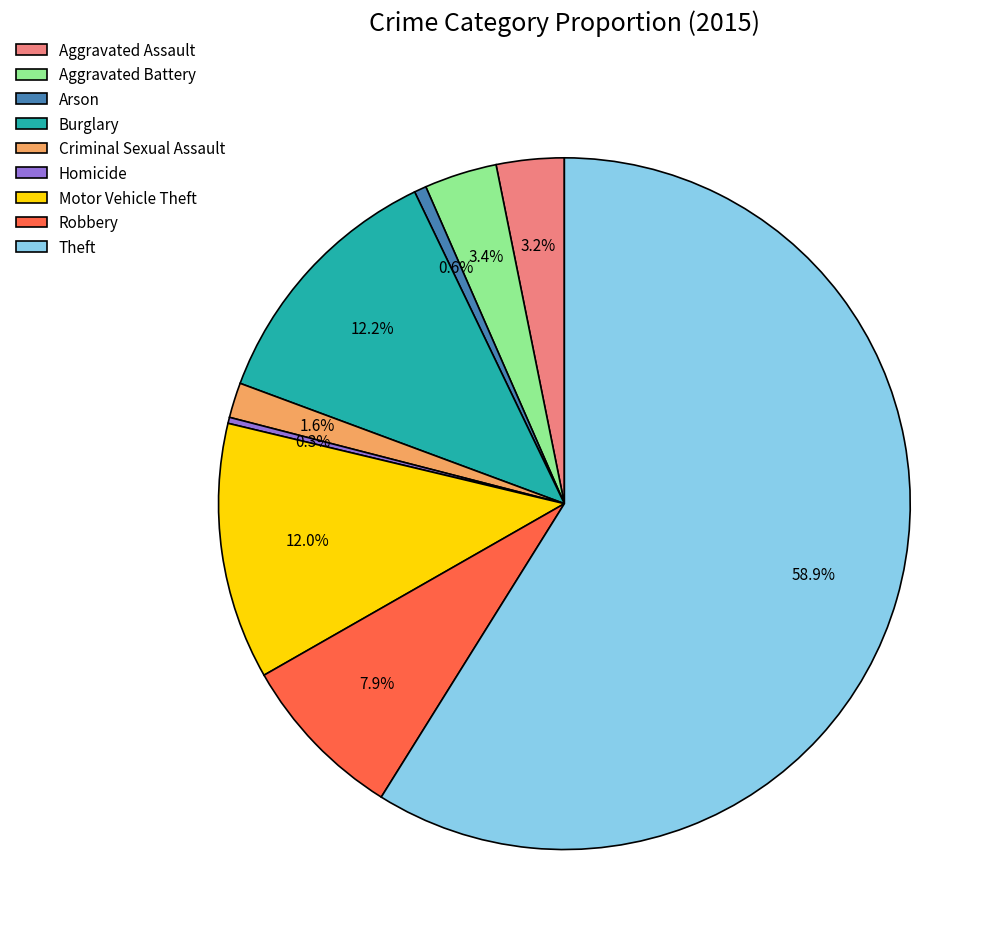

To the nearest percent, what is the difference between the largest and smallest slice percentages?

59%